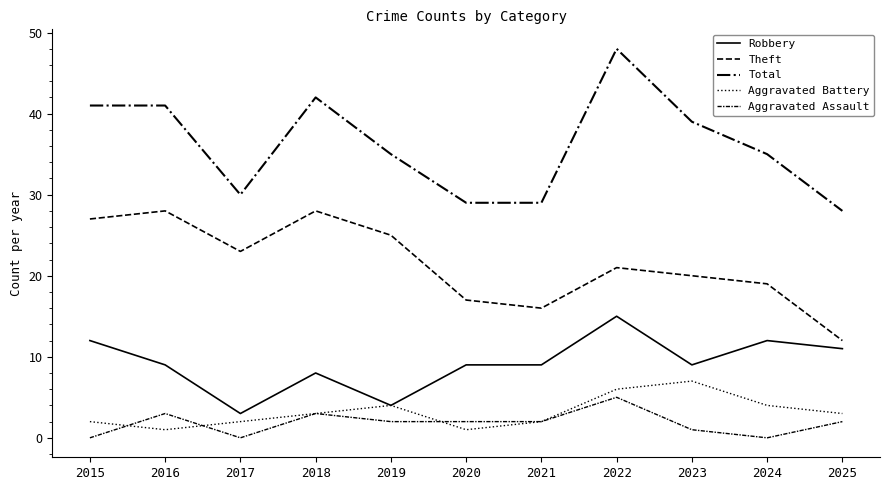

Does the chart have visible grid lines?

No